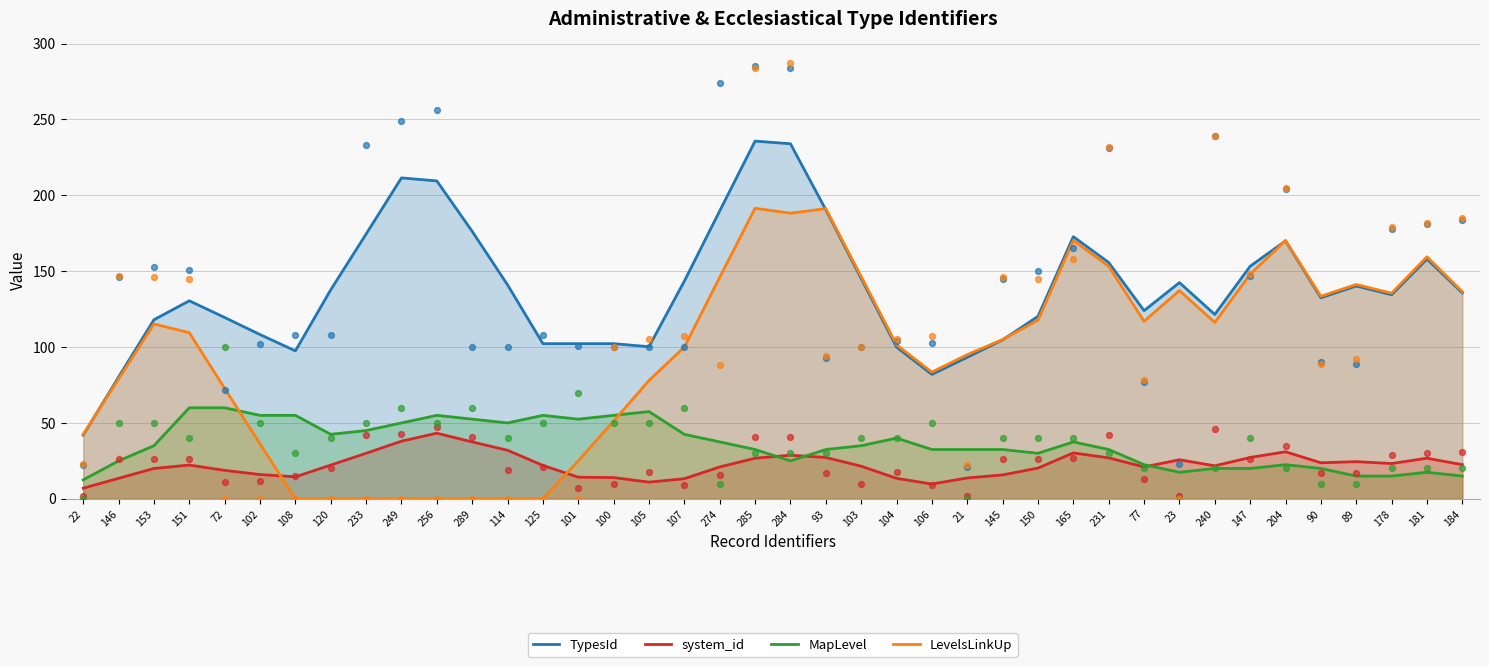

What is the total value across all series at 22?

104.0